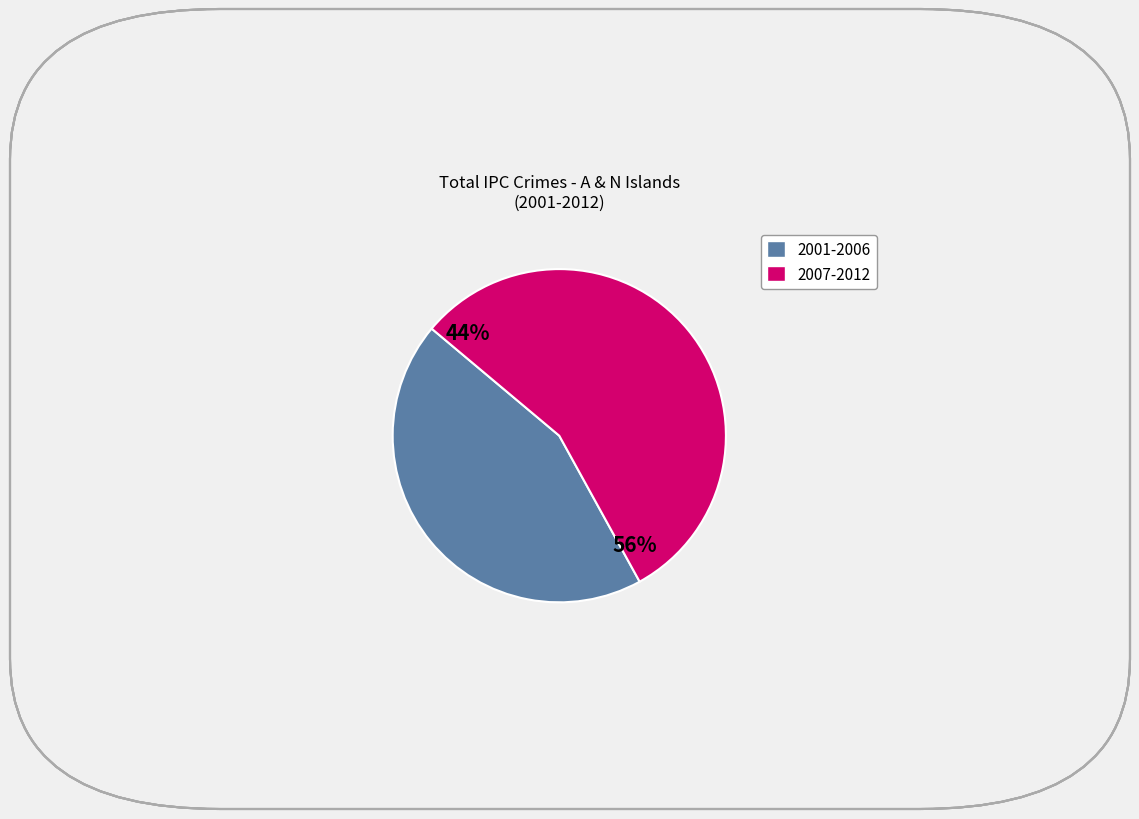

Which has a higher value, 2001 or 2007?

2007